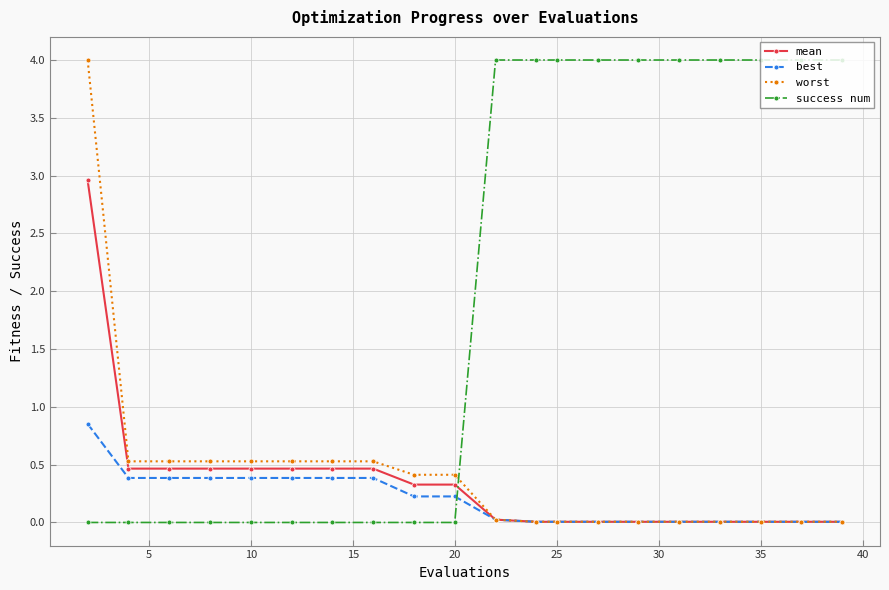

What is the maximum value shown in the chart?

4.0